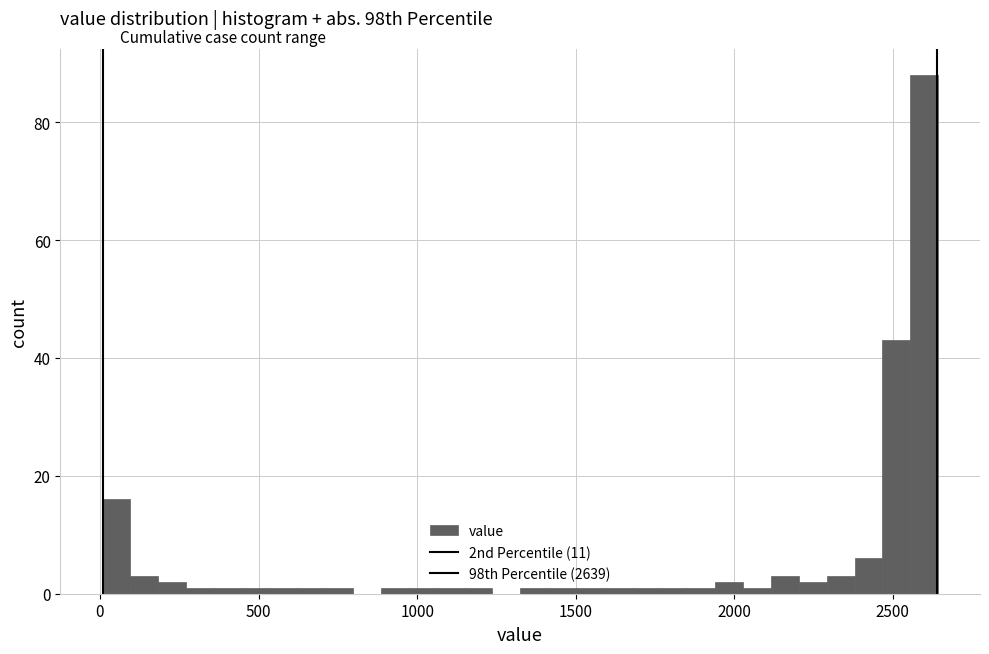

Around what value on the x-axis is the tallest bar? Give the approximate position of its centre, as read against the axis.

2600